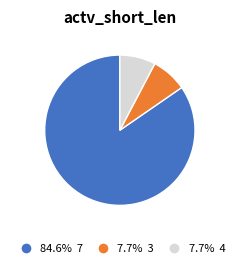

Is there any slice that represents more than half of the pie?

Yes